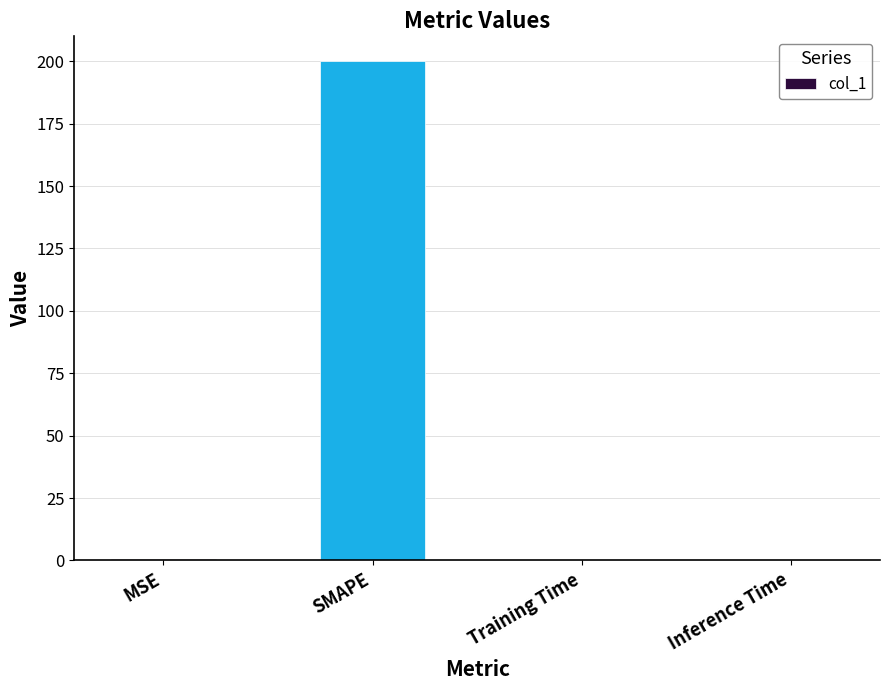

What is the approximate value at SMAPE?

200.0